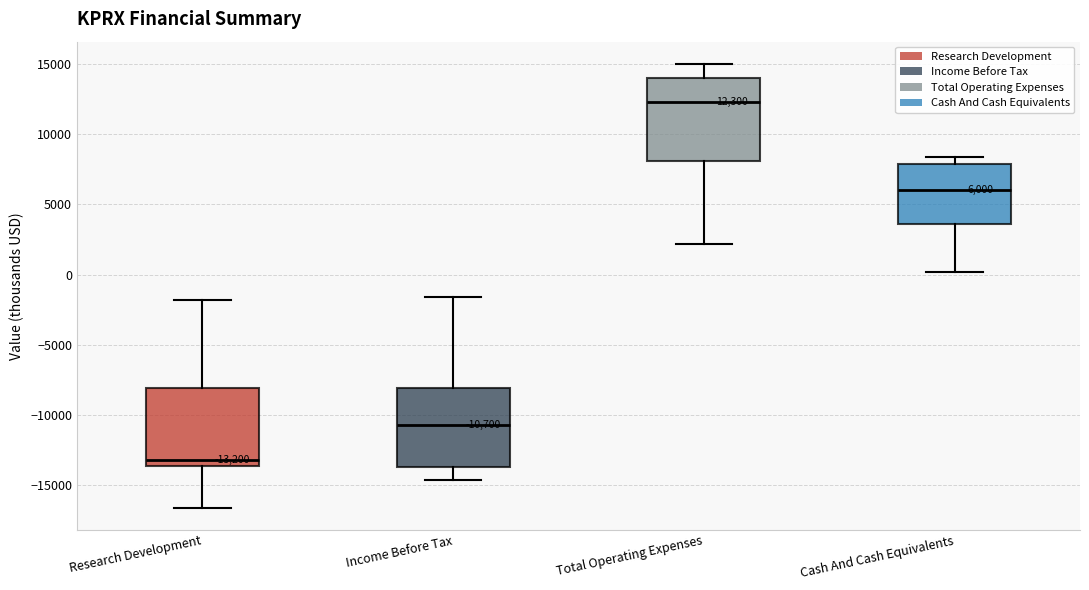

Which box's median line is the highest?

Total Operating Expenses